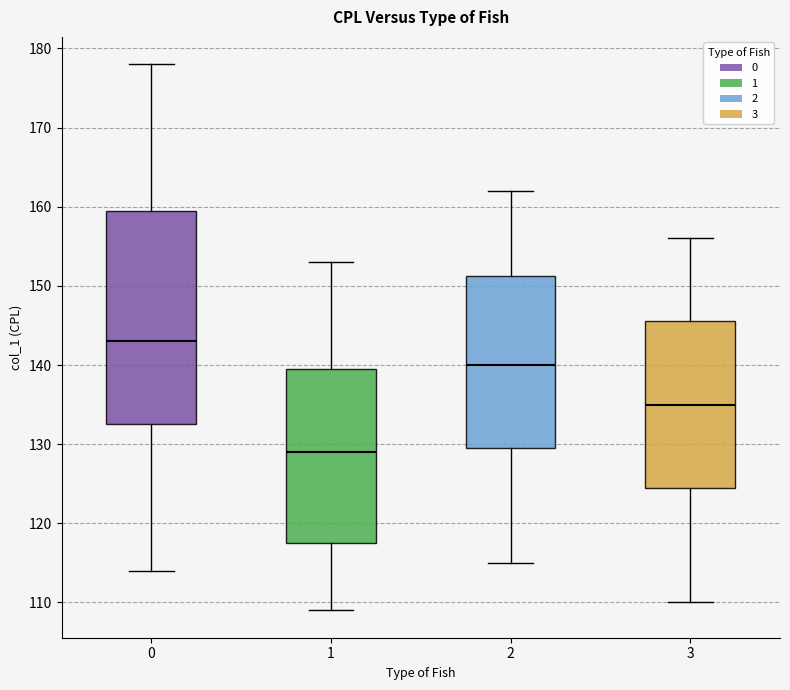

Reading left to right, read every box against the y-axis: the position of its median line, the range the box covers, and the ends of its whiskers. The values are not printed on the chart, so give them approximately, as read against the axis.

0: median 143, box 133 to 160, whiskers 114 to 178
1: median 129, box 118 to 140, whiskers 109 to 153
2: median 140, box 130 to 151, whiskers 115 to 162
3: median 135, box 125 to 146, whiskers 110 to 156